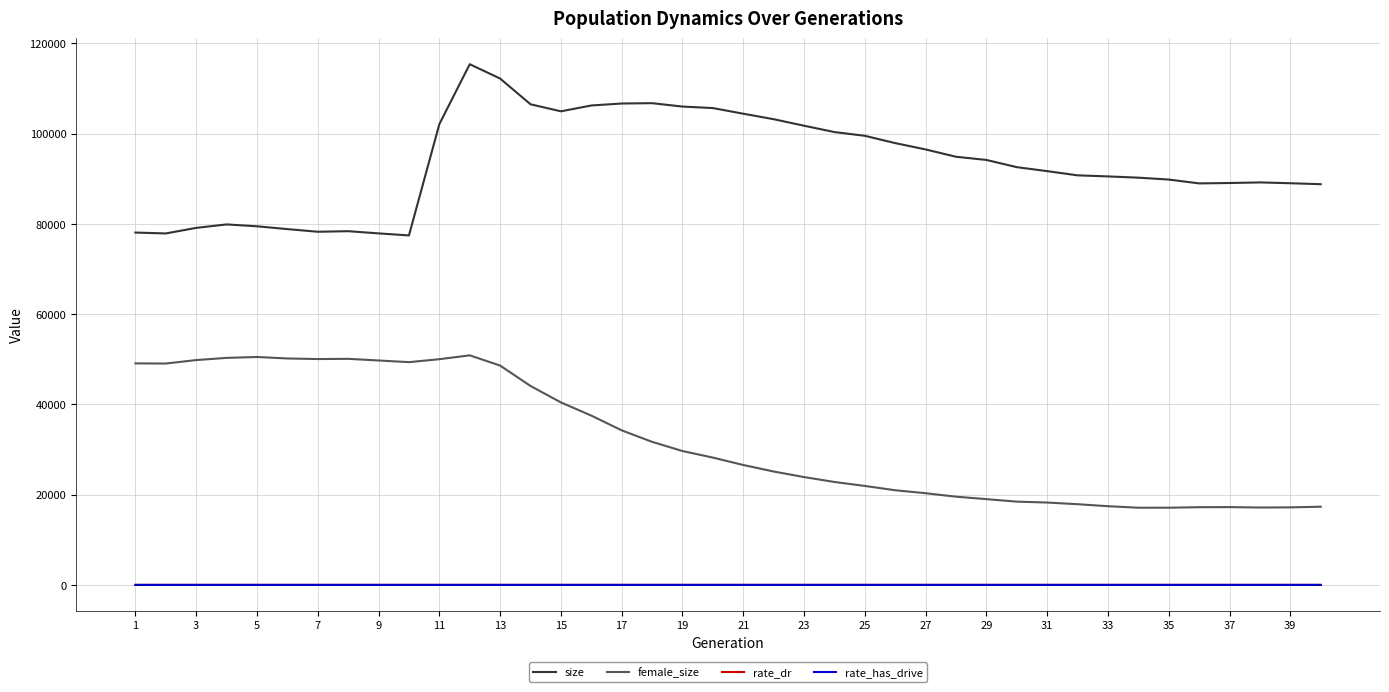

What is the sum of all female_size values?

1286259.0